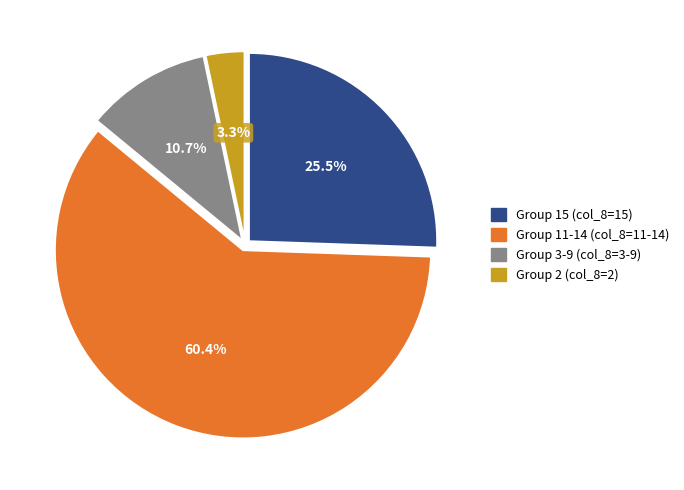

Does any single category account for the majority?

Yes